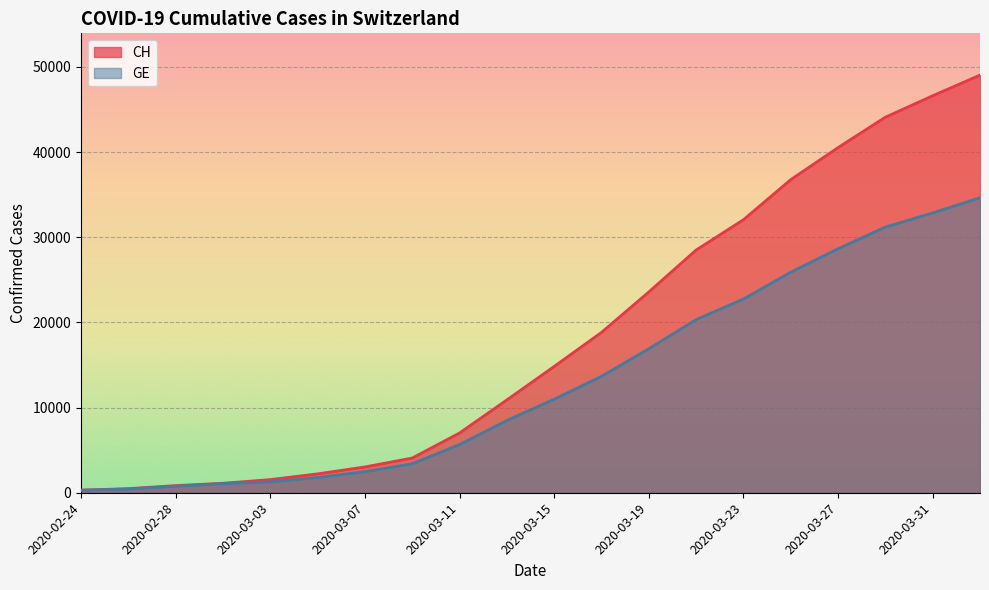

Rank the series at 2020-02-24 from lowest to highest value.

CH, GE